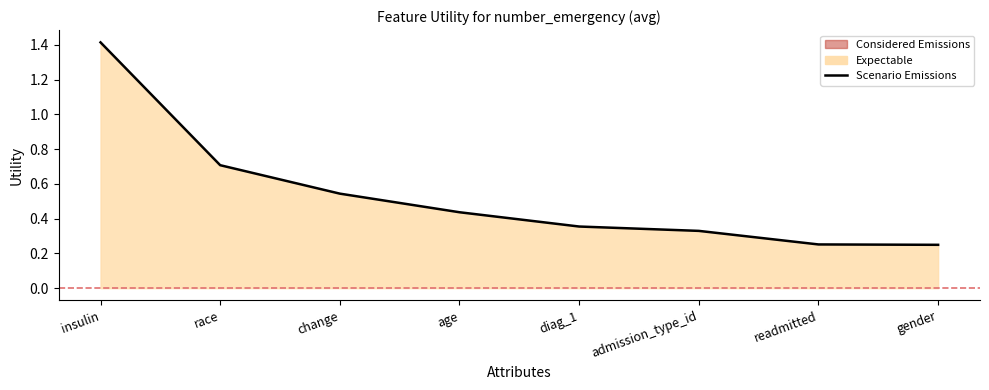

What is the greatest value displayed?

1.4